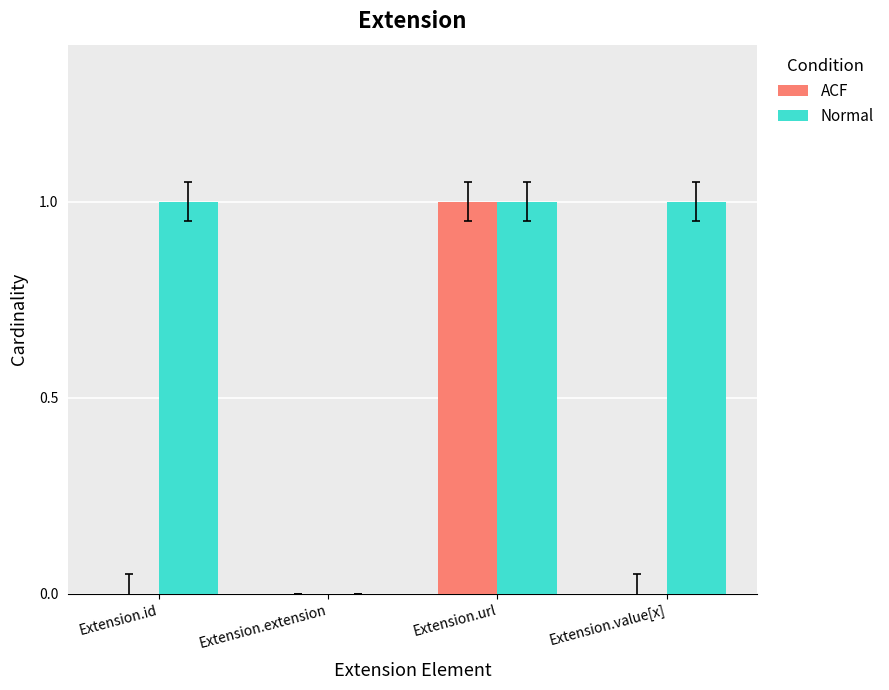

What is the greatest value displayed?

1